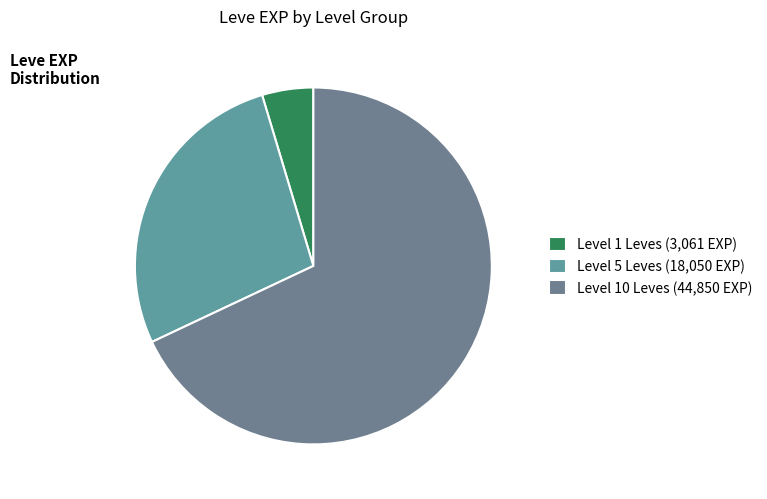

Count the number of slices in the pie.

3